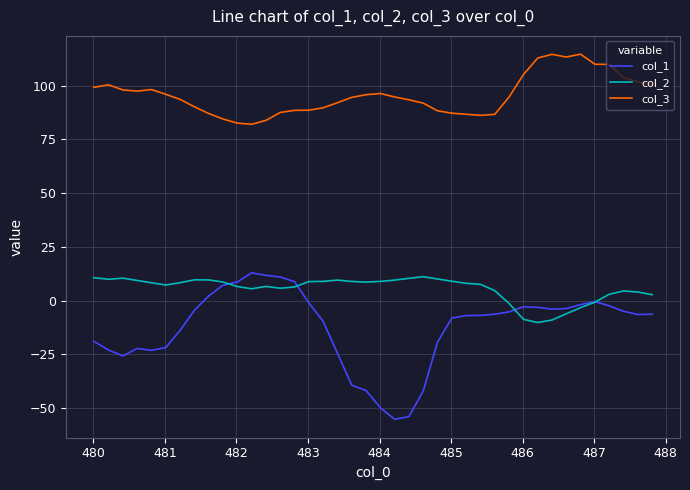

Count the number of data series in this chart.

3